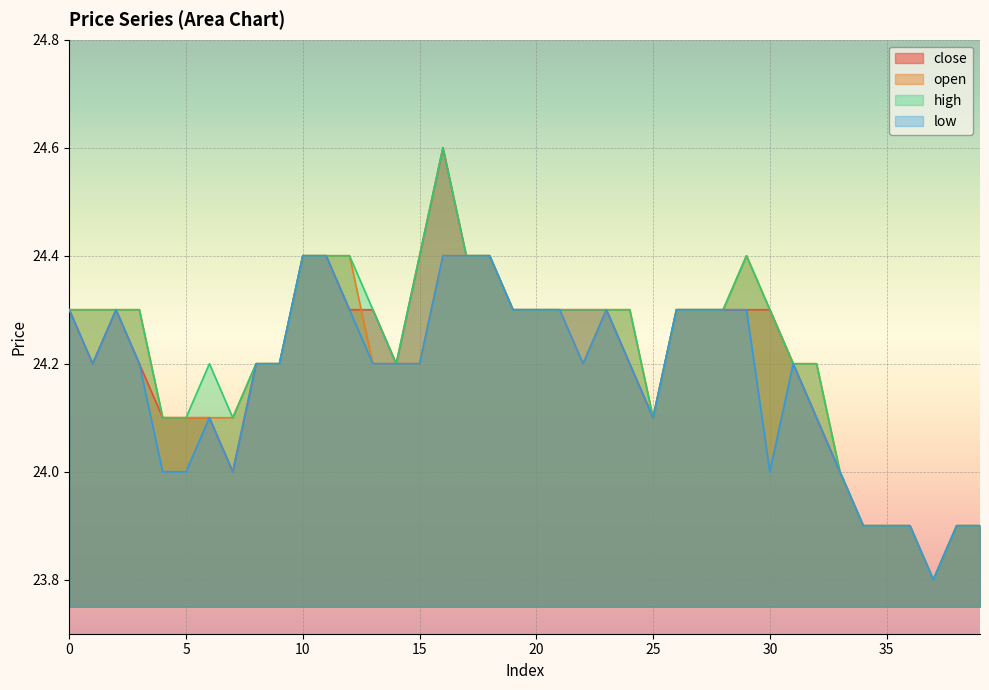

How many interior local valleys does the low series have?

6